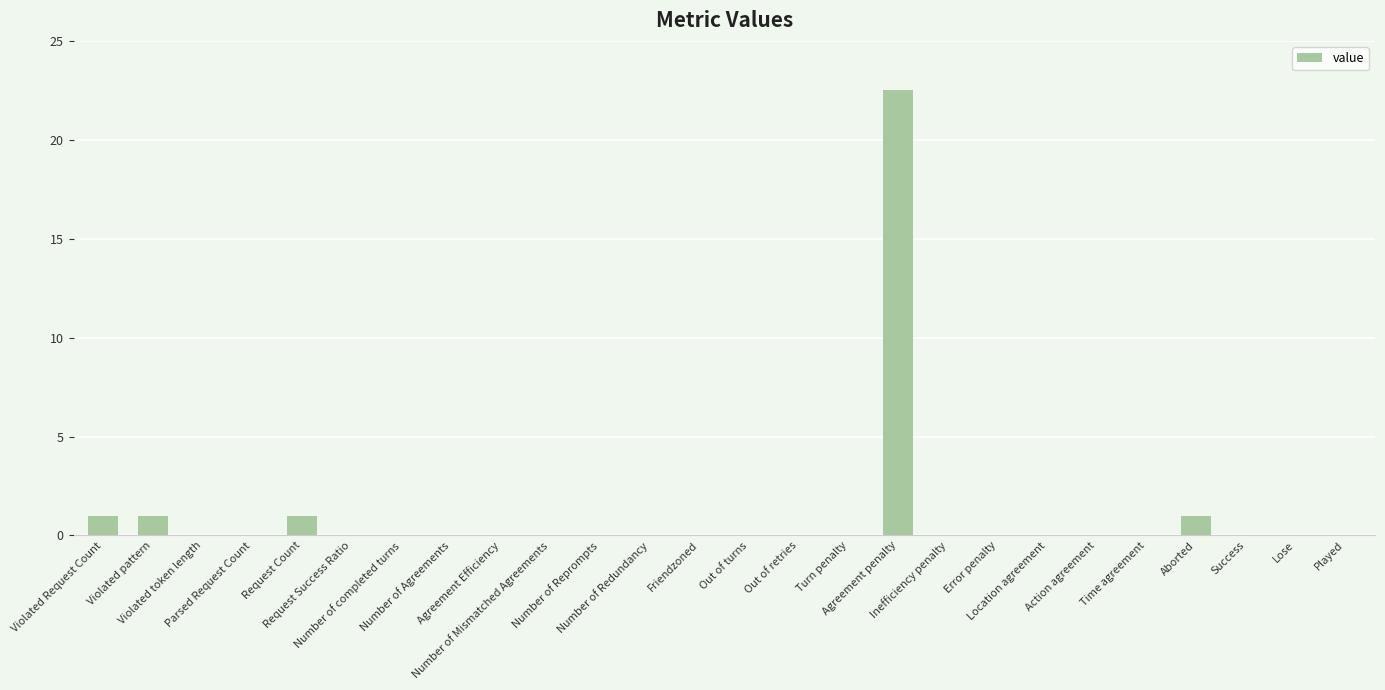

What is the sum of all values?

26.5